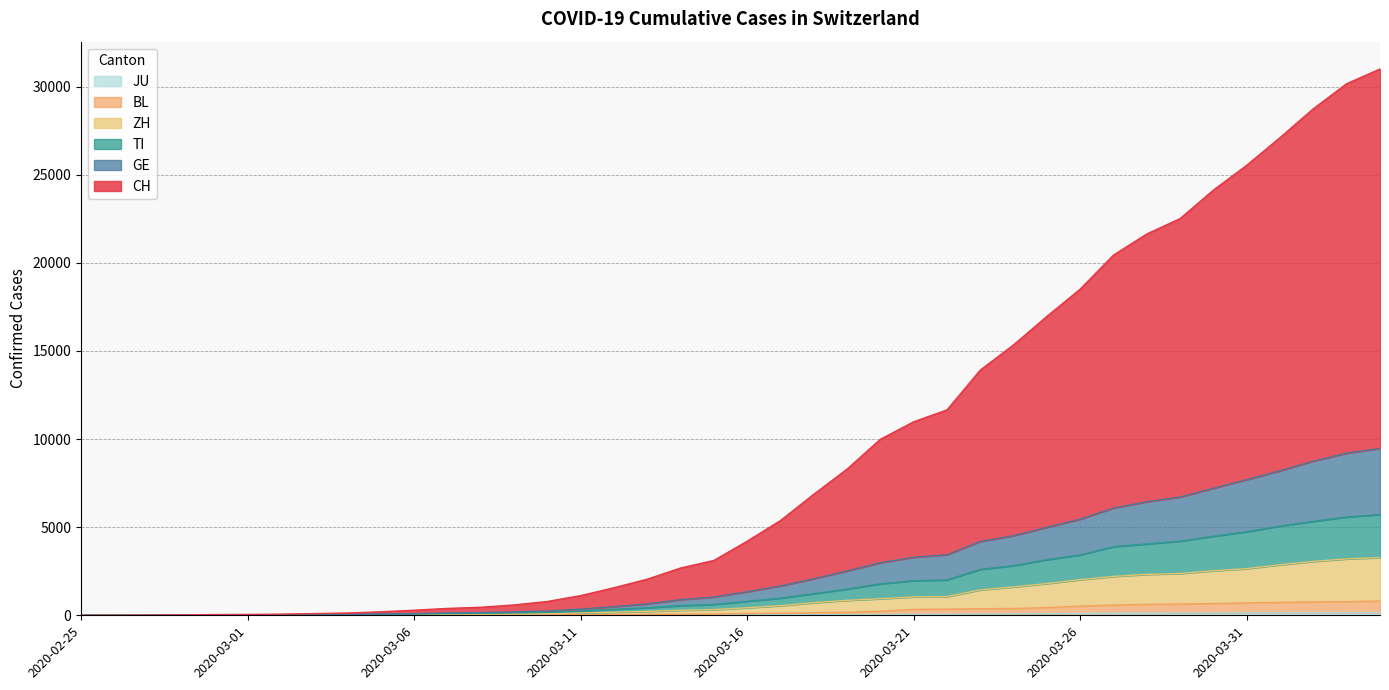

What are all the series names shown in the legend?

CH, GE, TI, ZH, BL, JU